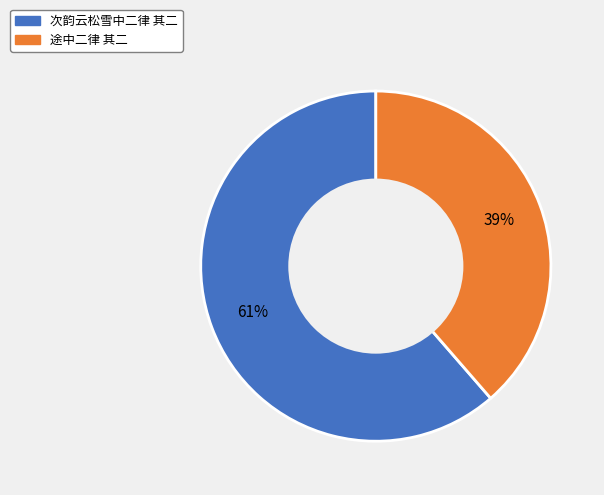

True or false: 途中二律 其二 accounts for 39% of the total.

True